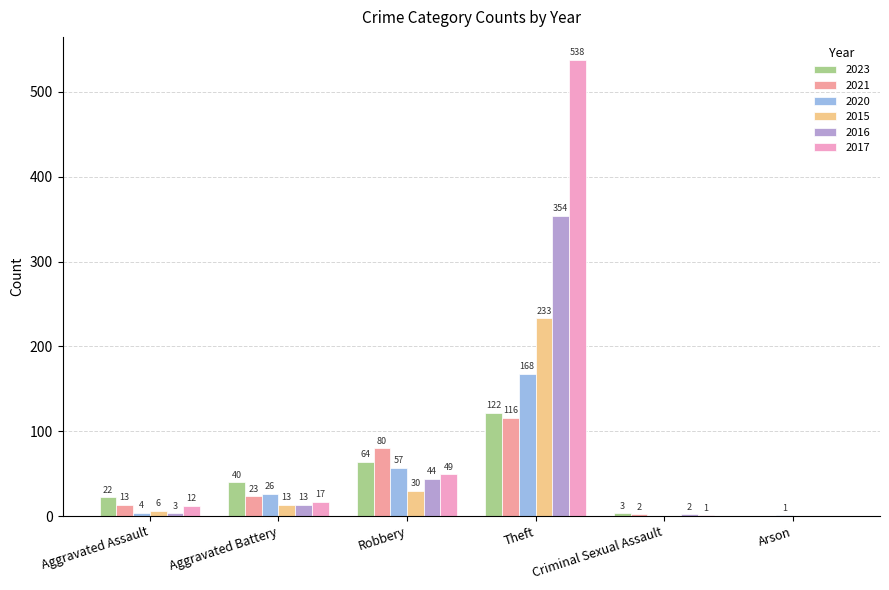

What is the total value across all series at Robbery?

324